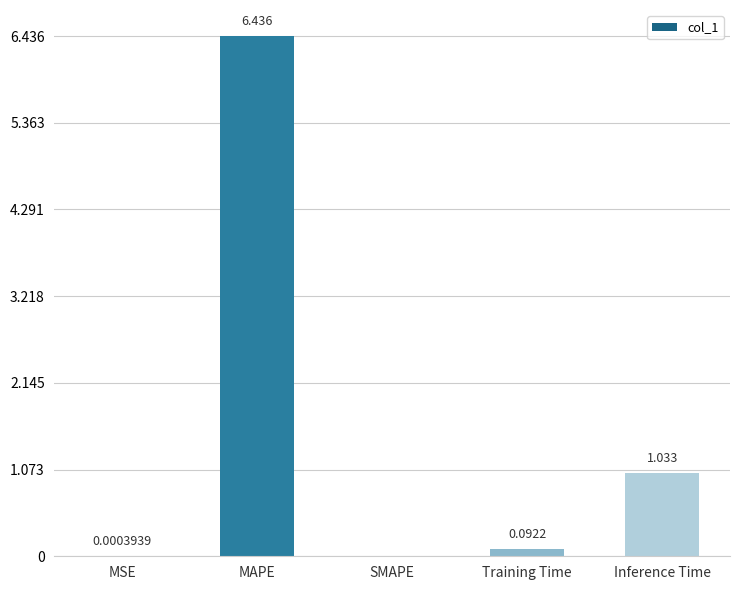

Does the chart contain stacked bars?

No